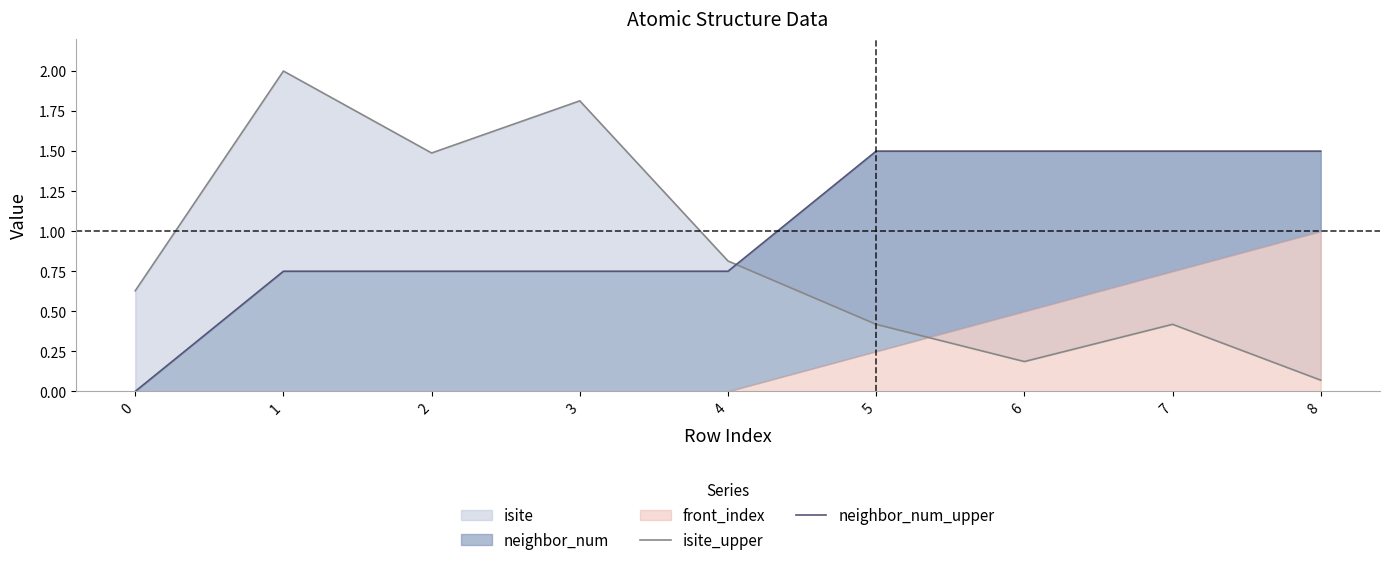

True or false: isite_upper has more than 0 interior local peaks.

True